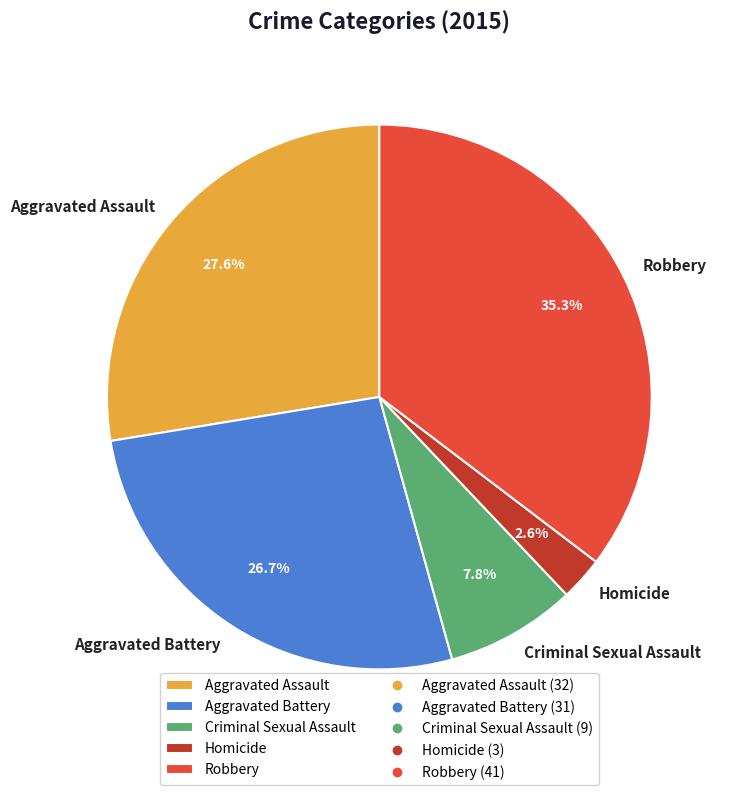

What percentage is the Aggravated Battery slice, to the nearest percent?

27%